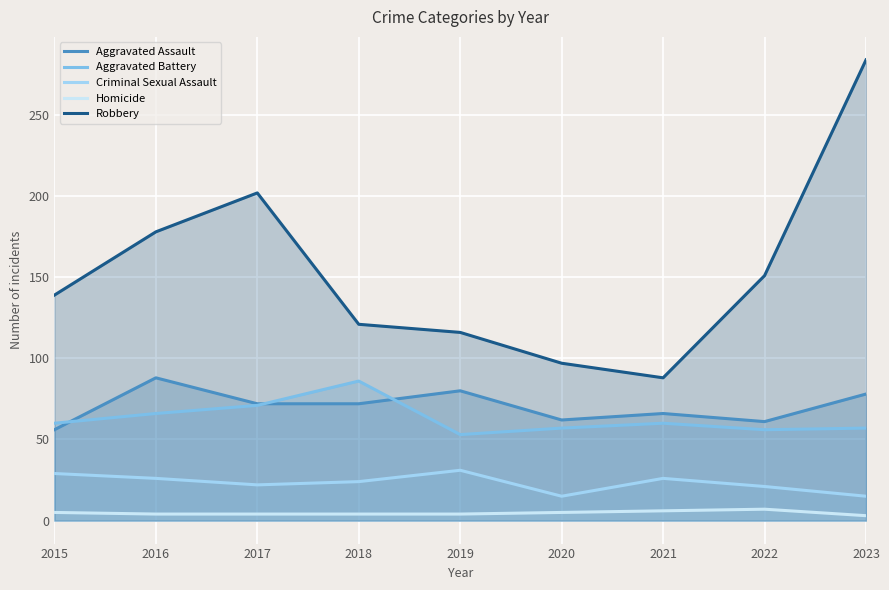

Which category has the highest value in the Robbery series?

2023